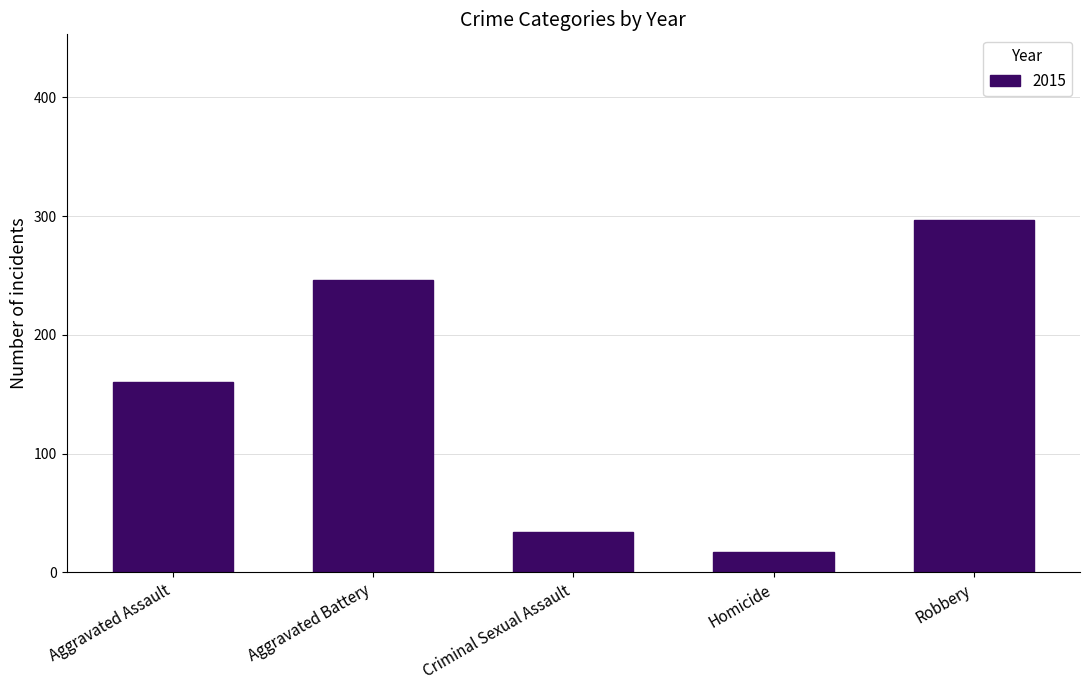

What is the smallest value displayed?

17